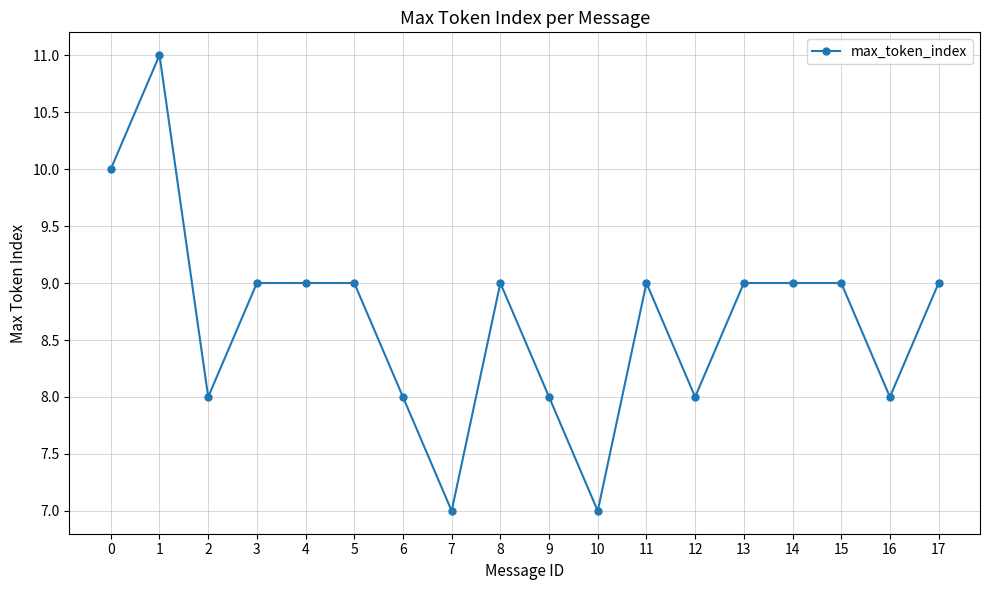

What is the sum of all values?

156